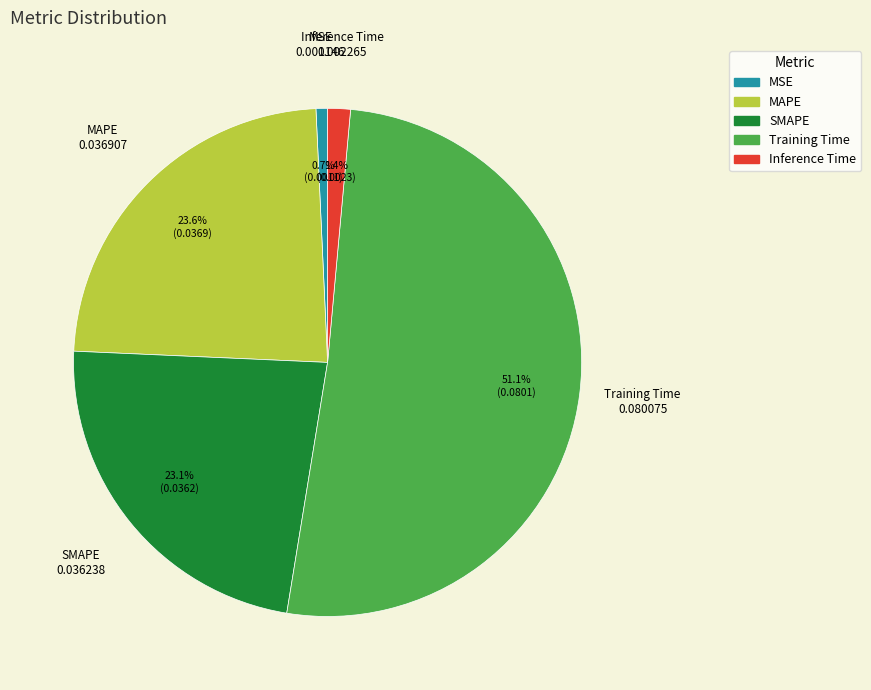

What is the largest slice in the pie chart?

Training Time